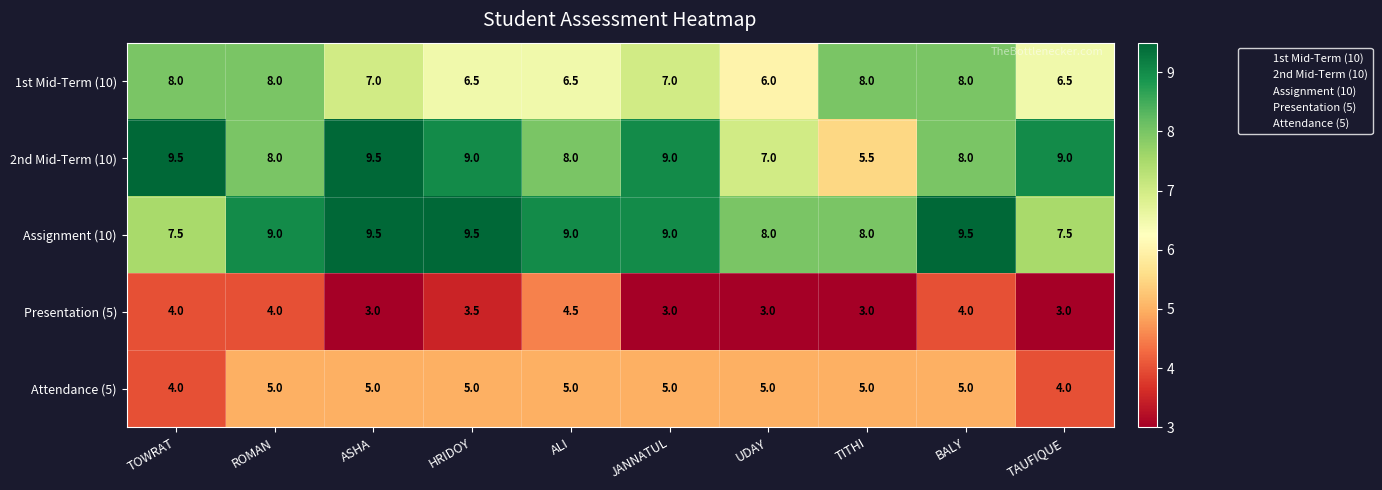

What is the total value across all series at ASHA?

34.0